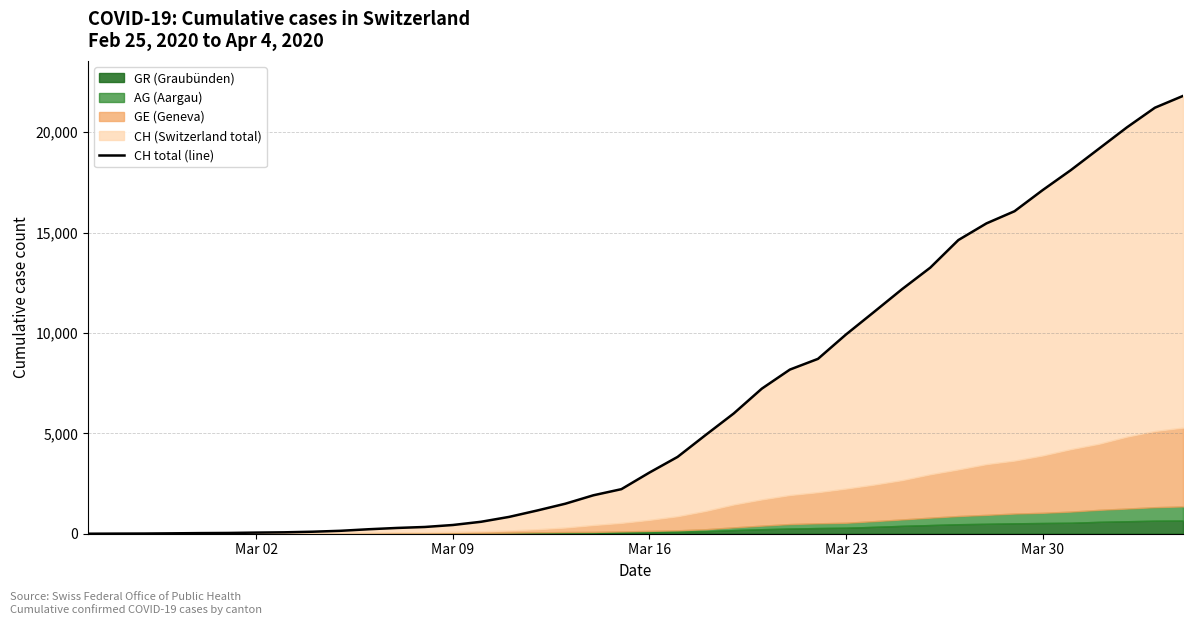

True or false: the data has more than 0 interior local peaks.

False